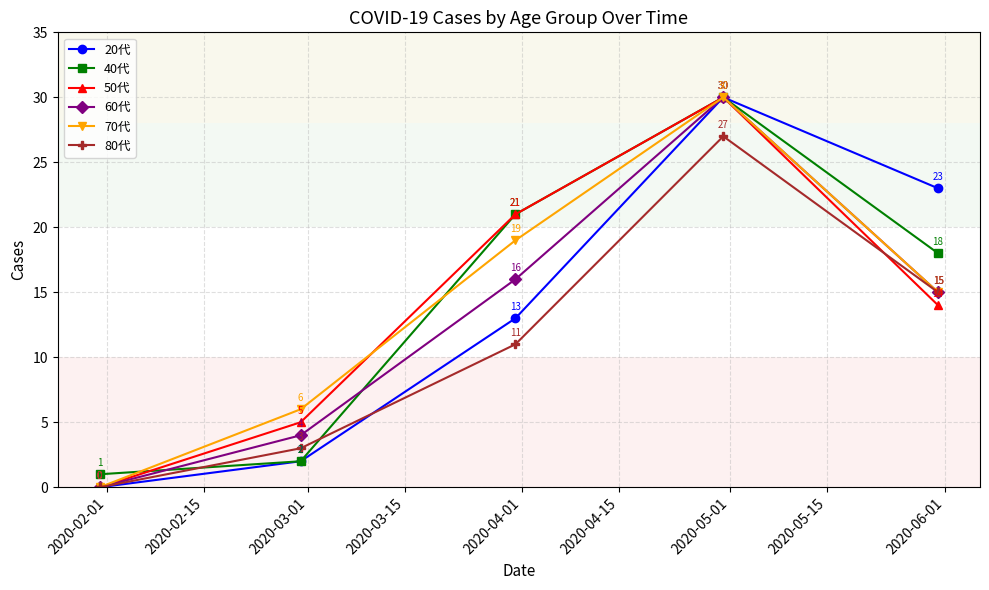

Which series has the largest total across all categories?

40代